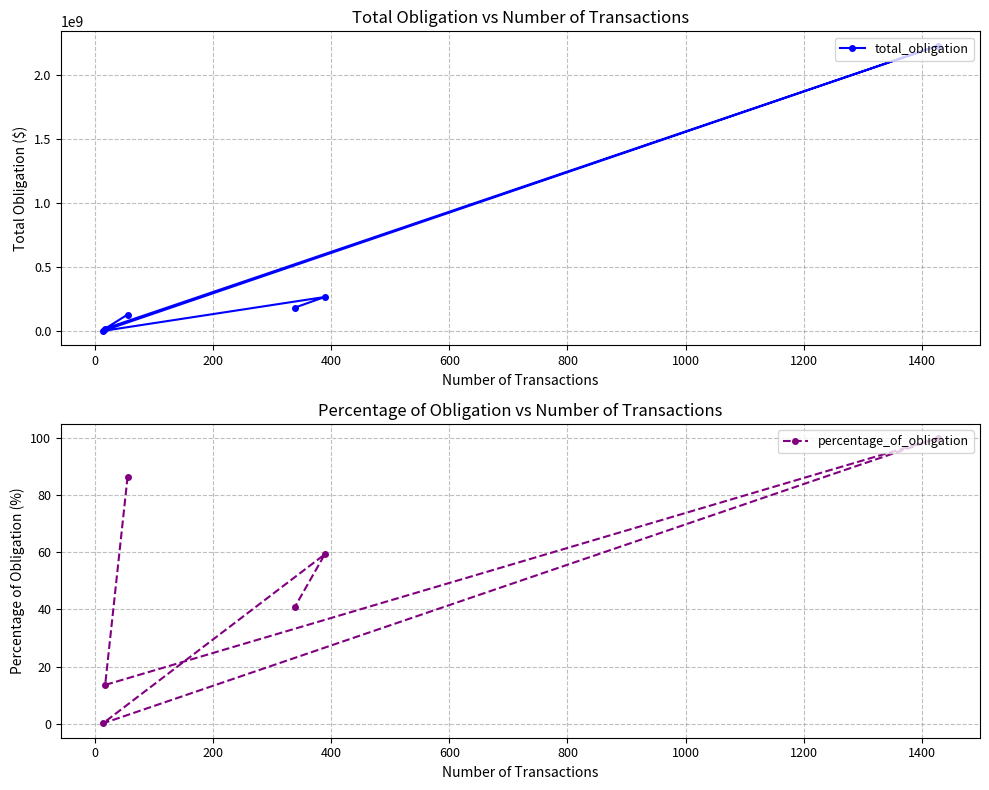

How many data points does each series have?

6